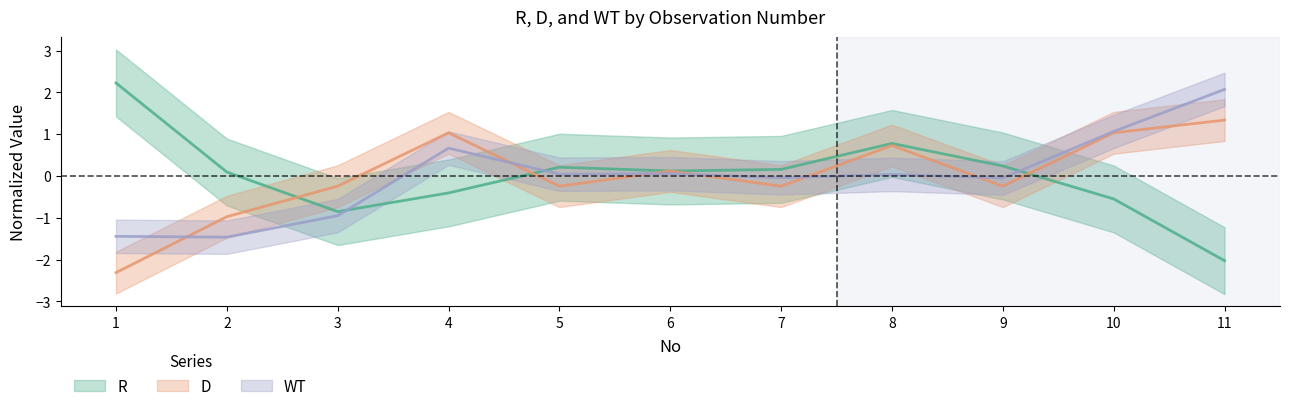

Where is the first local minimum for D?

5